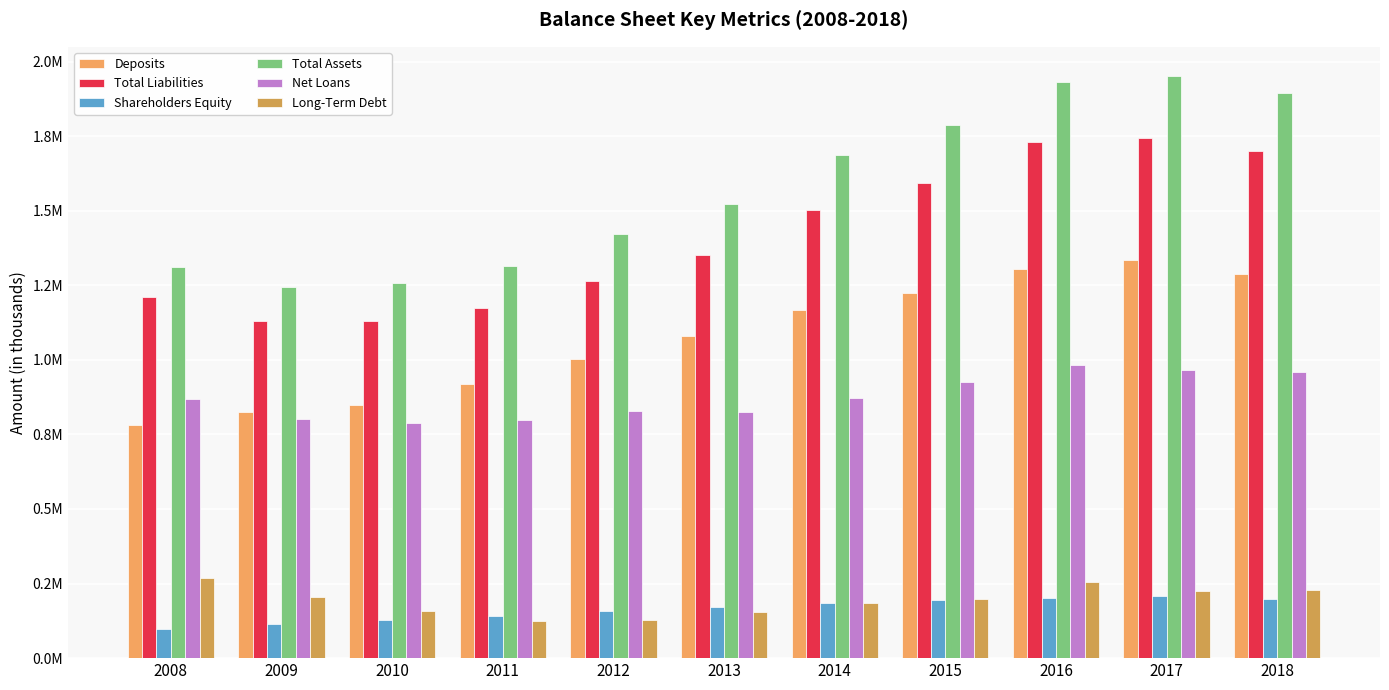

The value of Total Assets at 2010 is 1258128. True or false?

True